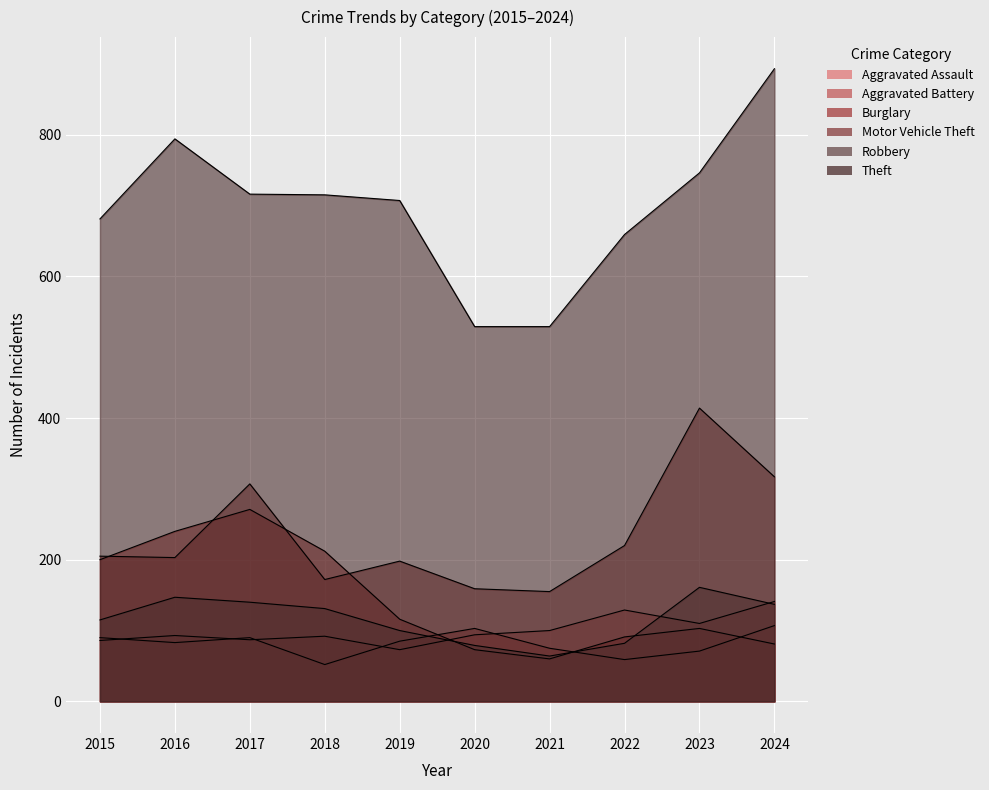

Read the Aggravated Battery value at 2017, to the nearest 10.

90